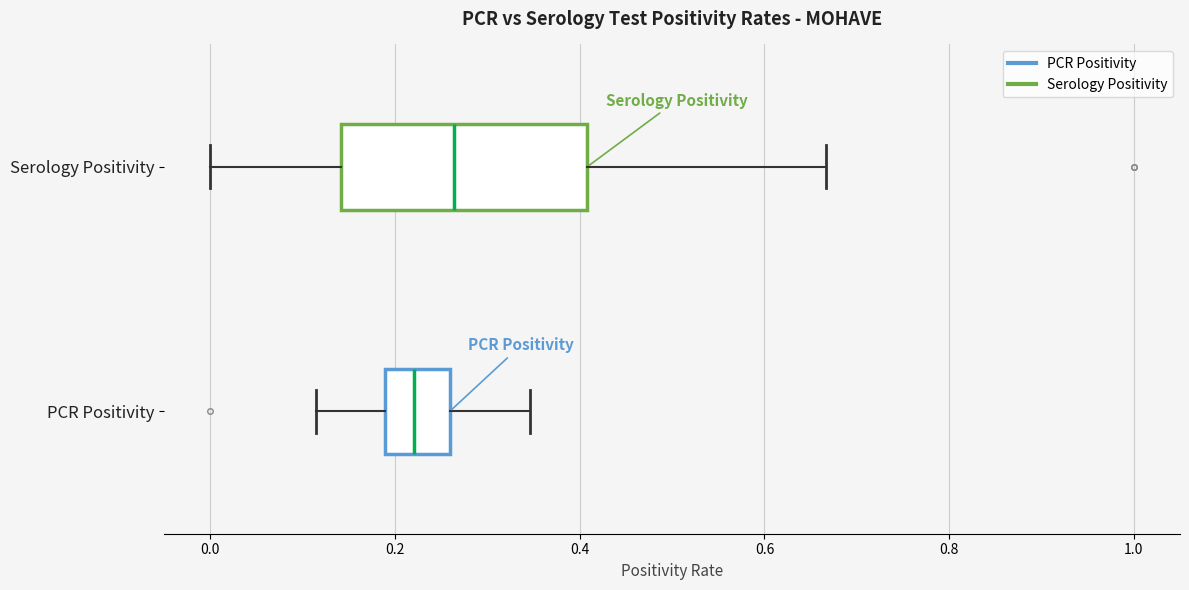

Comparing the boxes themselves (not the whiskers), which one is the widest?

Serology Positivity